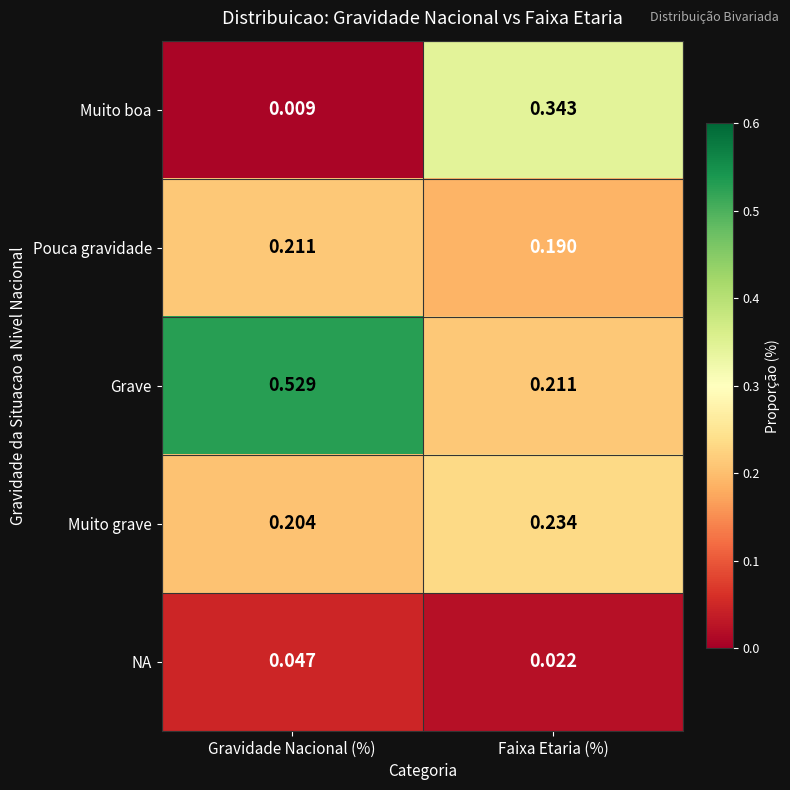

Rank the categories by Grave value from lowest to highest.

Faixa Etaria (%), Gravidade Nacional (%)